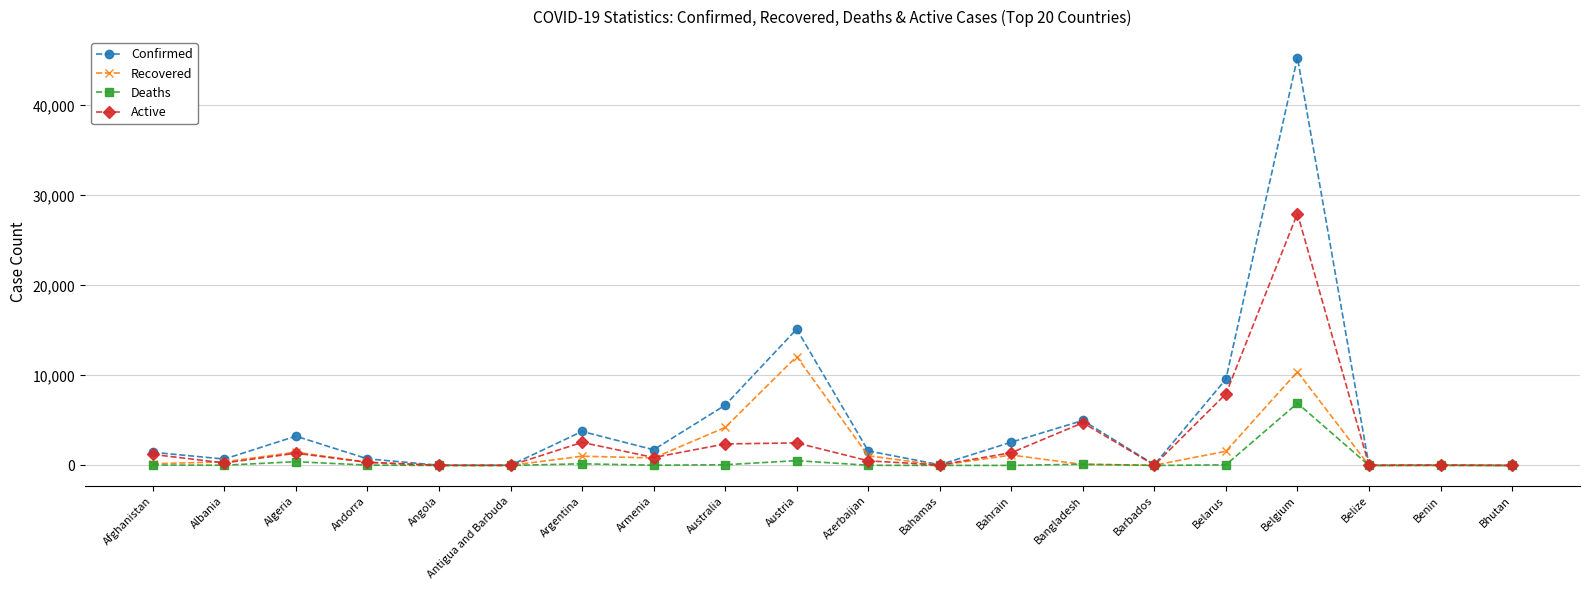

What is the spread (max minus min) of values at Algeria?

2837